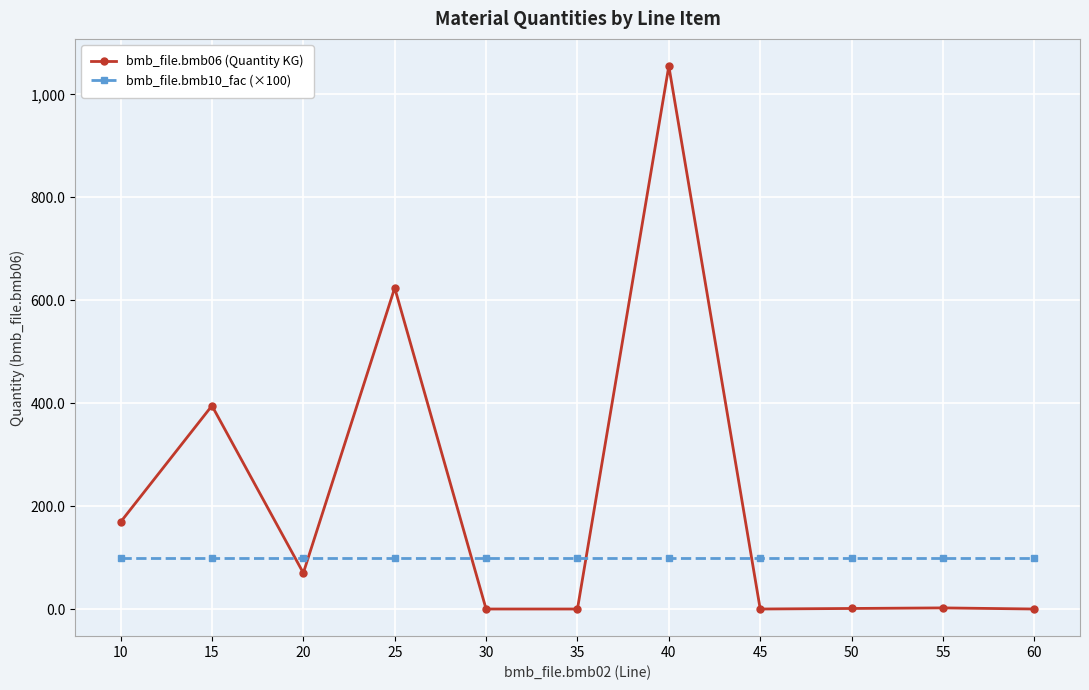

How many intersections are there between bmb_file.bmb10_fac (×100) and bmb_file.bmb06 (Quantity KG)?

5